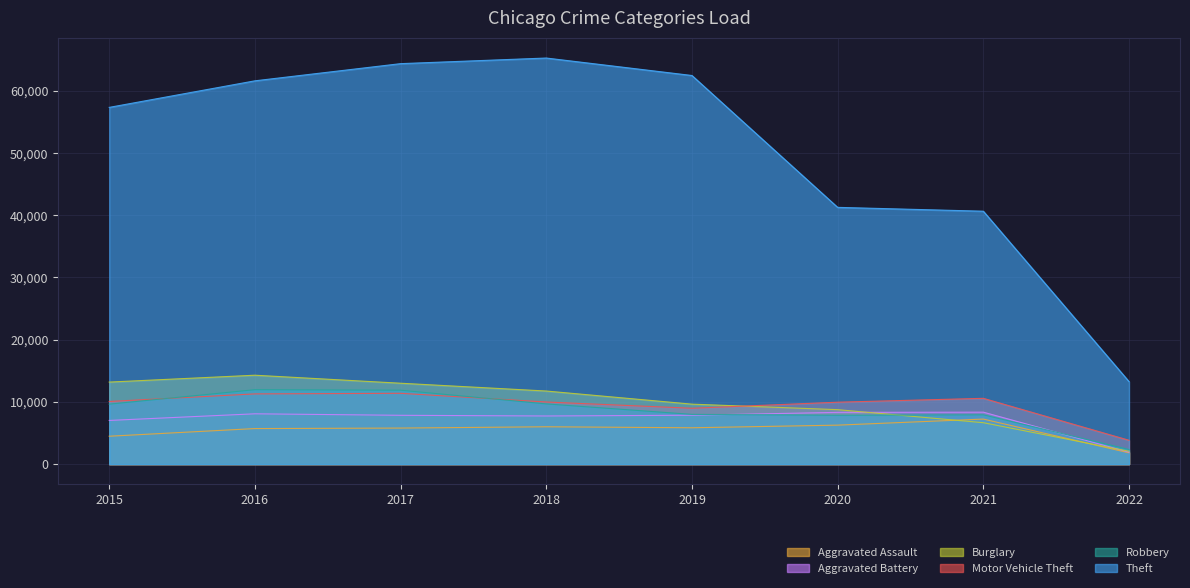

How many data points in Robbery are above 9638?

3